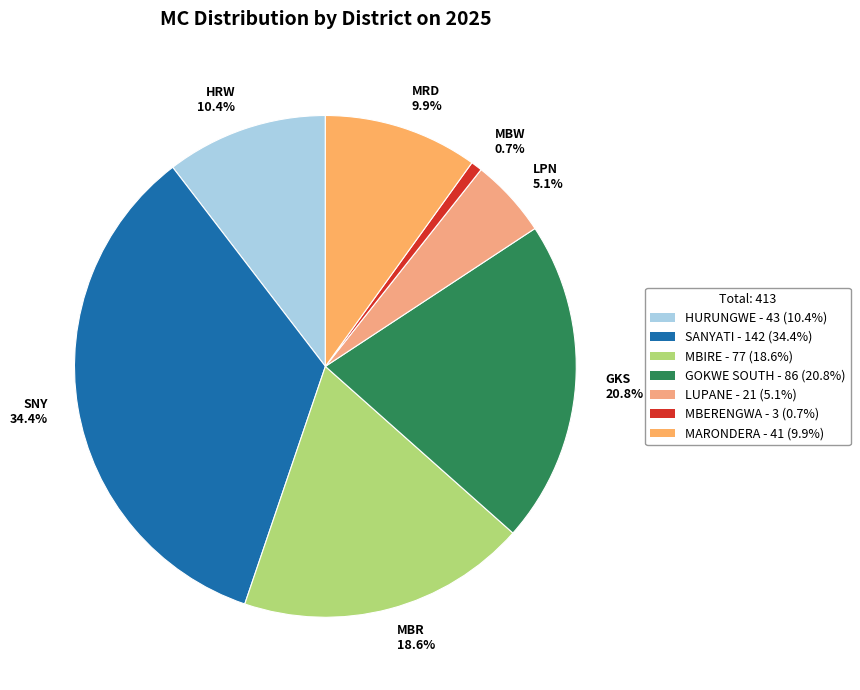

What percentage is the SANYATI slice, to the nearest percent?

34%